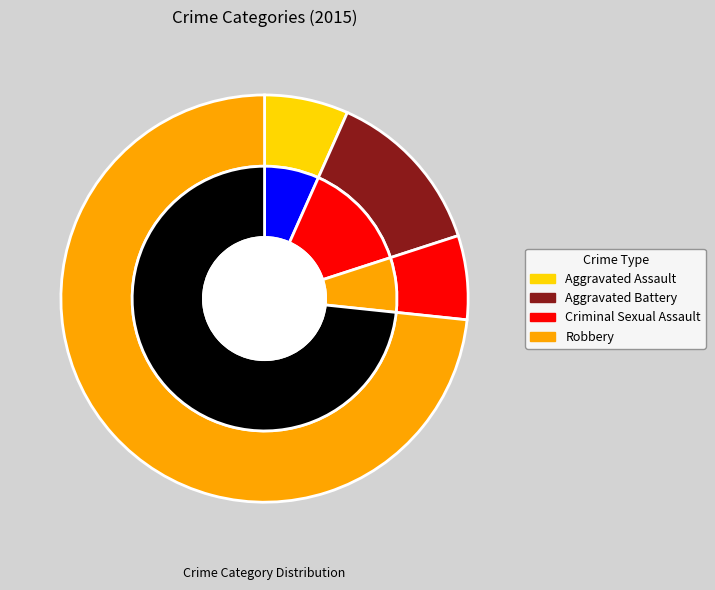

To the nearest percent, what is the difference between the largest and smallest slice percentages?

67%